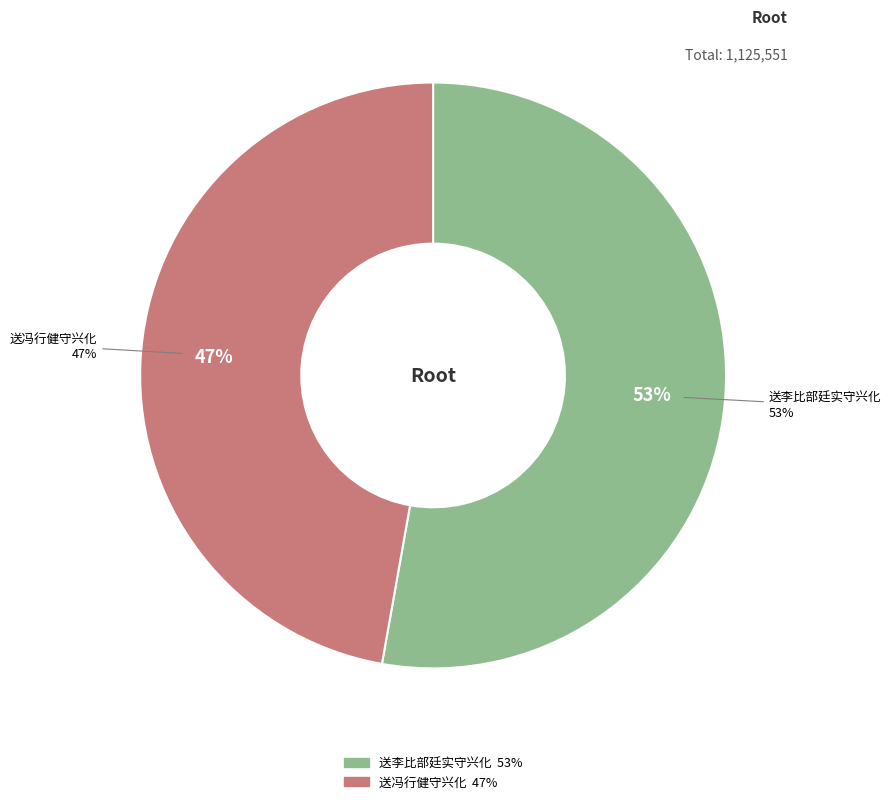

To the nearest percent, what is the difference between the 送李比部廷实守兴化 and 送冯行健守兴化 slice percentages?

6%